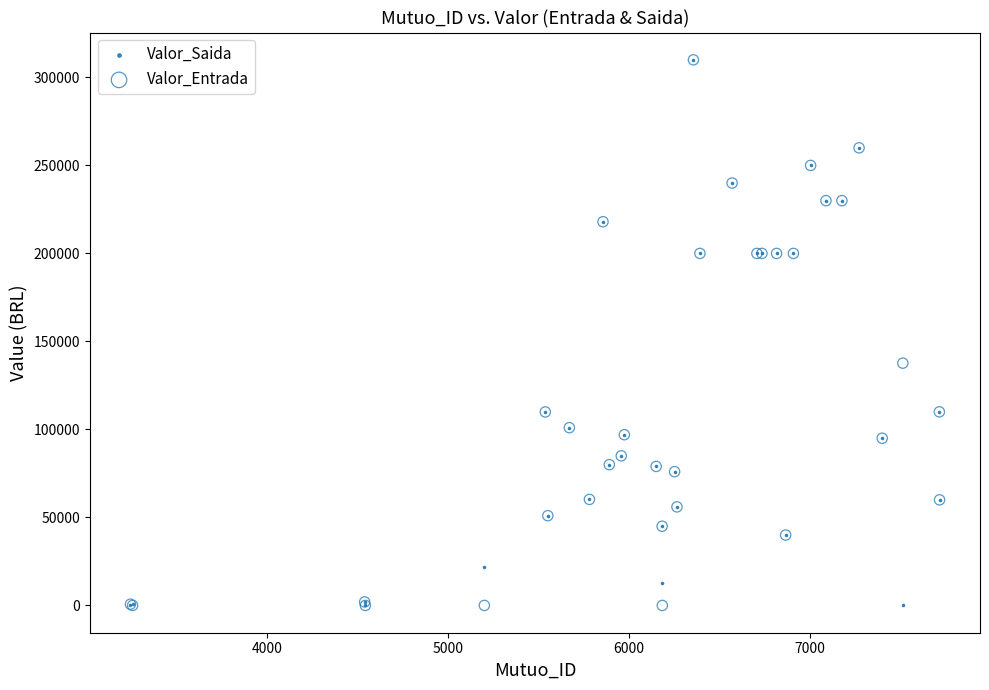

In the Valor_Entrada series, what Y value is closest to 155000?

137666.7